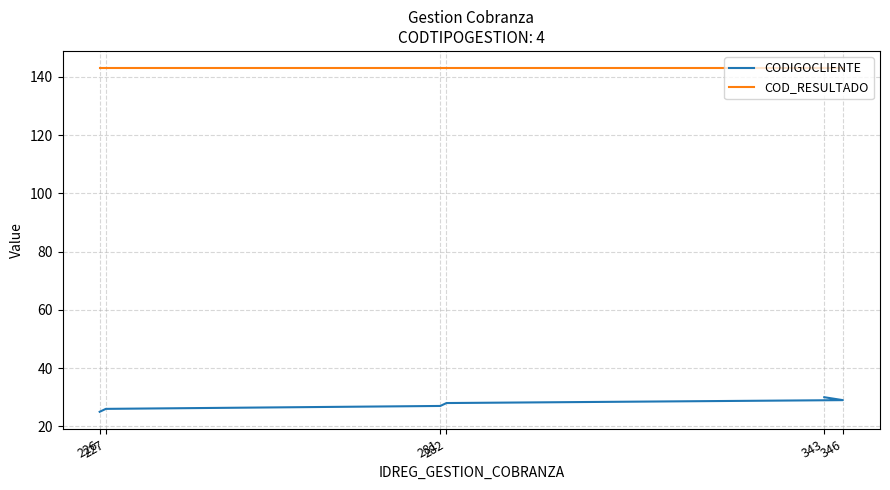

Reading left to right, what are all the values shown in this chart?

CODIGOCLIENTE: 226=25	227=26	281=27	282=28	346=29	343=30
COD_RESULTADO: 226=143	227=143	281=143	282=143	346=143	343=143